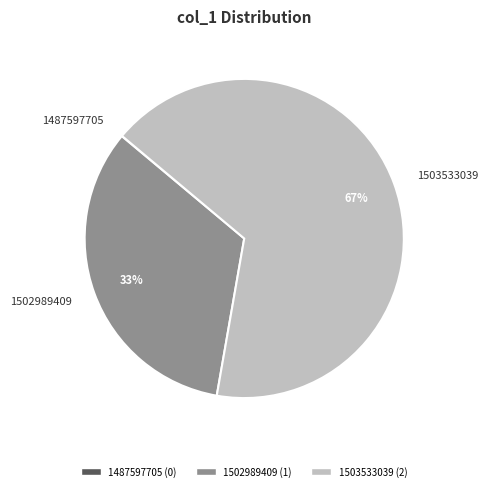

Is the sum of 1503533039 and 1502989409 greater than half?

Yes